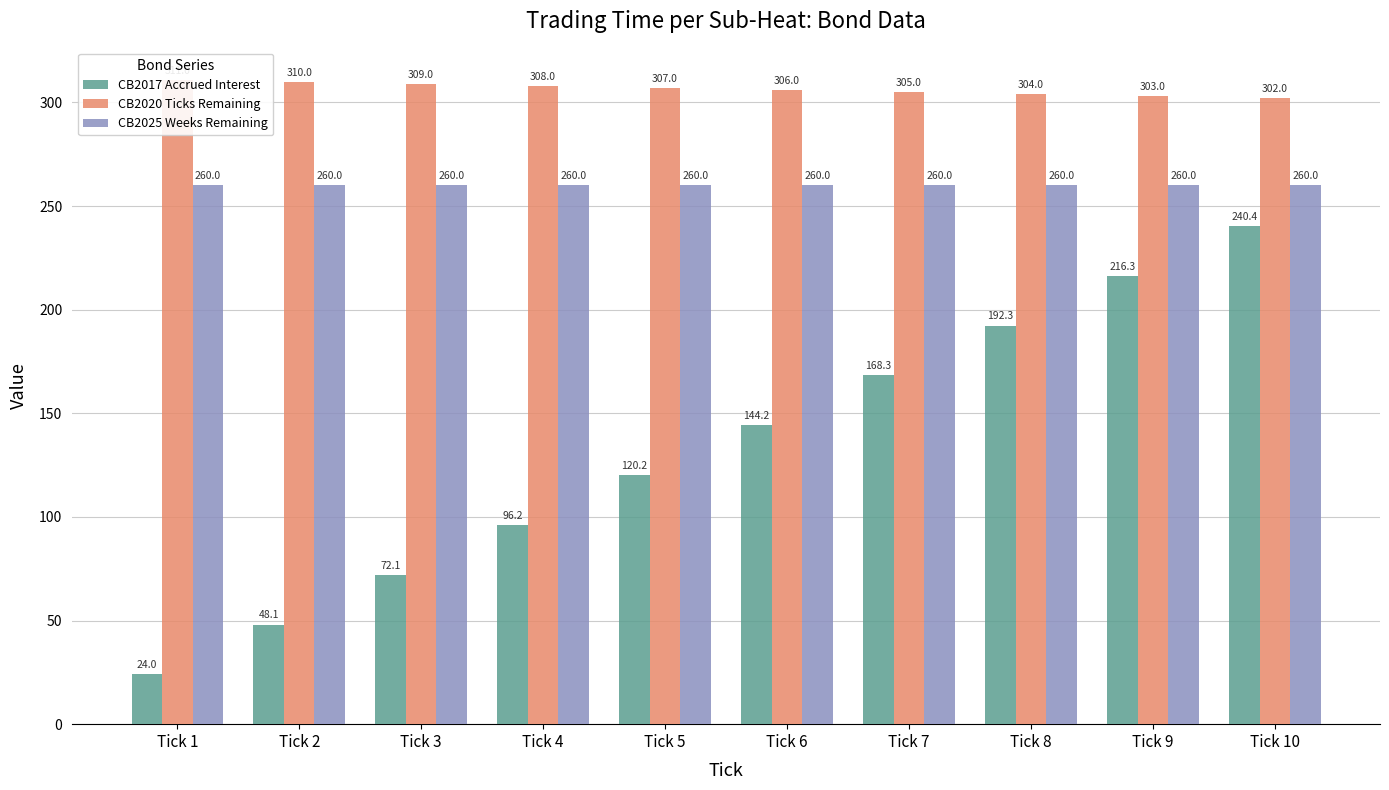

How many values in the CB2020 Ticks Remaining series exceed 307?

4